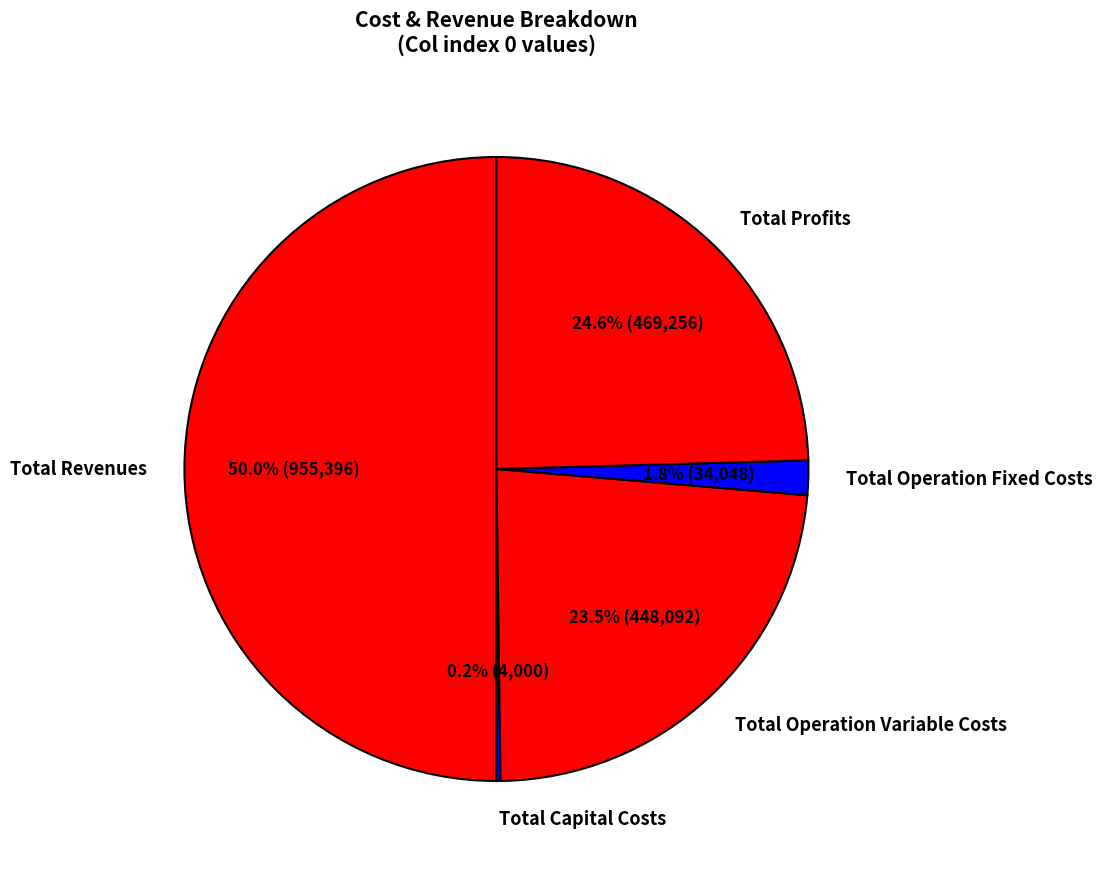

Is Total Operation Variable Costs the majority of the pie?

No